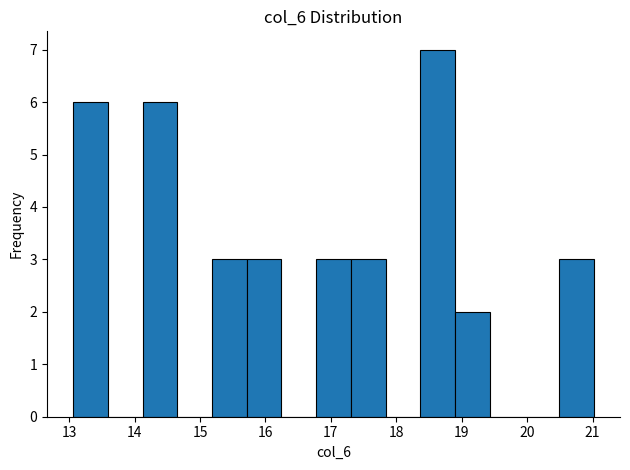

What is the height of the bar covering 18.9 to 19.4 on the x-axis? Neither the bar edges nor the heights are printed on the chart, so give them approximately, as read against the axes.

2